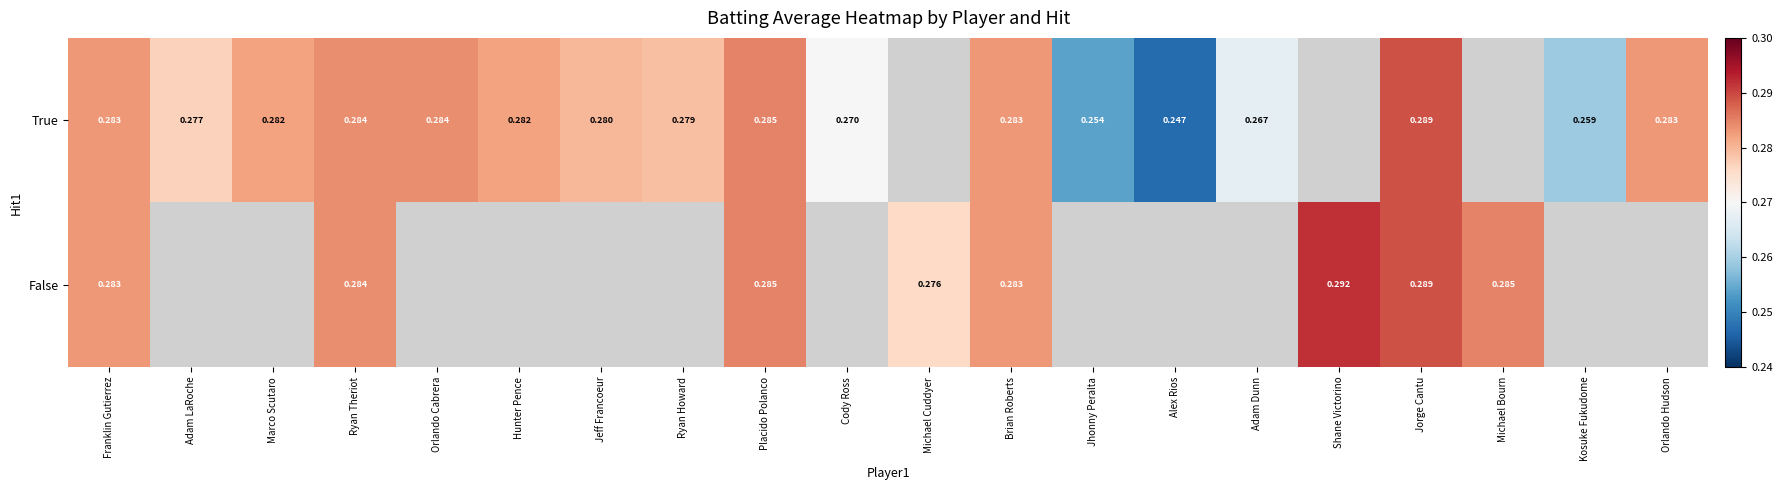

Is the value of True at Cody Ross greater than the value of False at Placido Polanco?

No